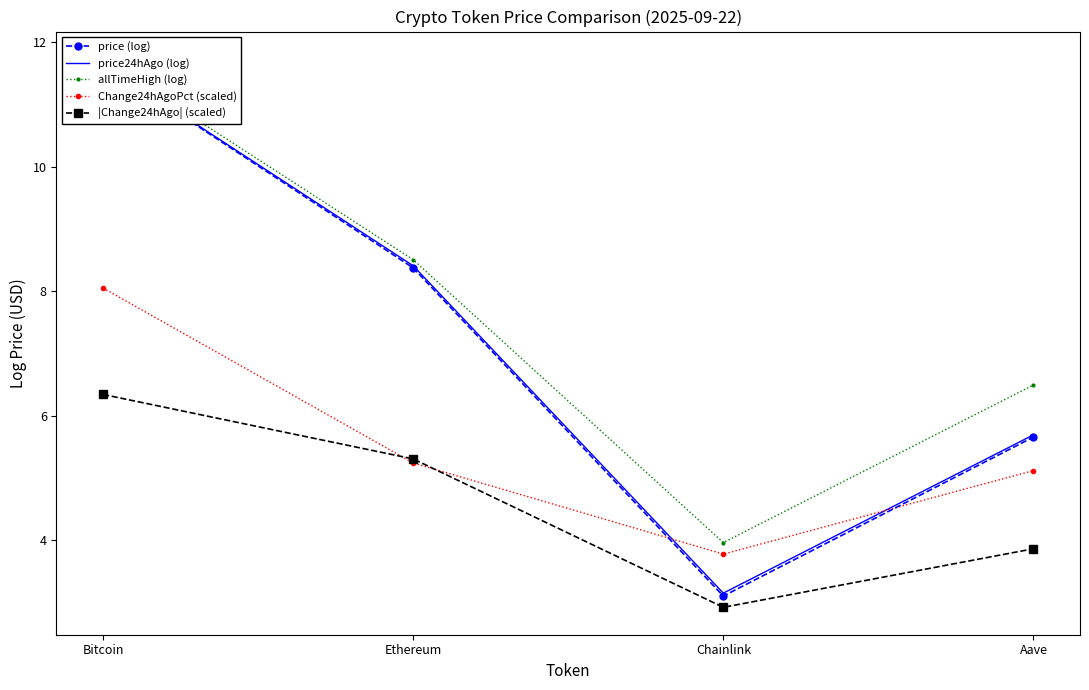

At which label is allTimeHigh (log) closest to 7?

Aave